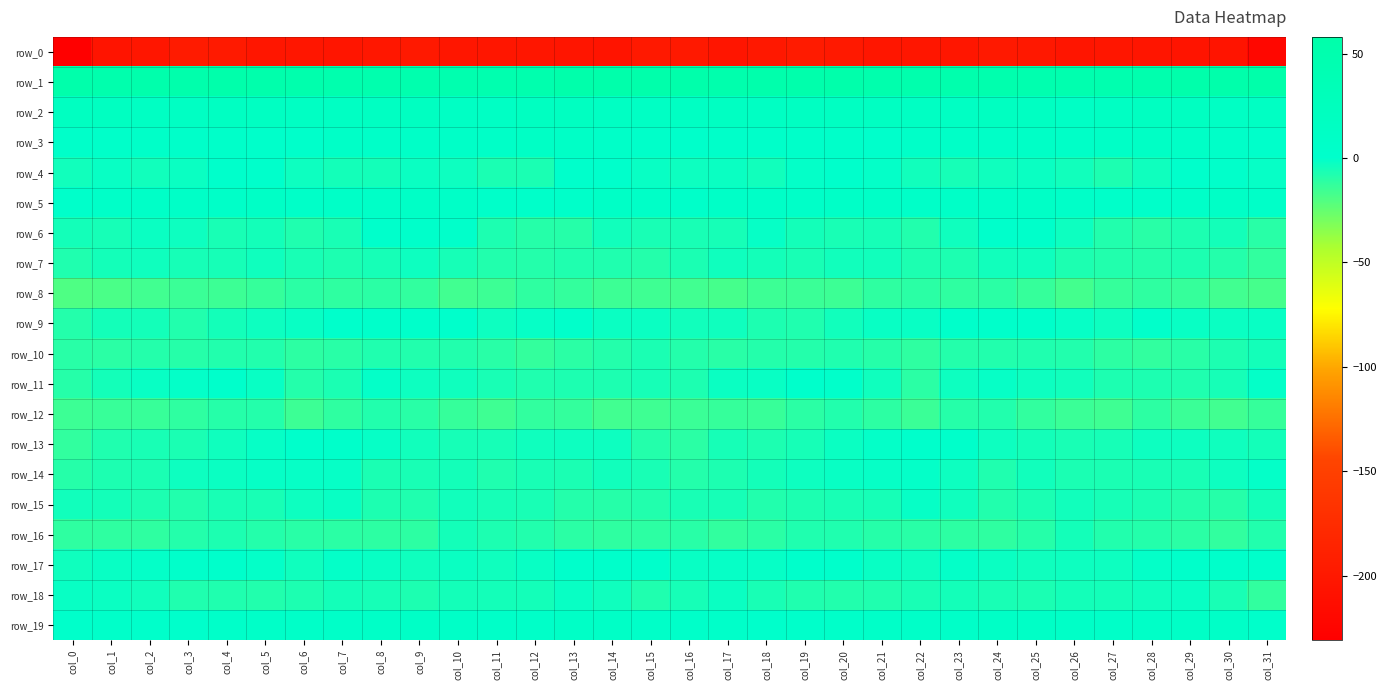

Where does the row_0 series first go above -202?

col_2